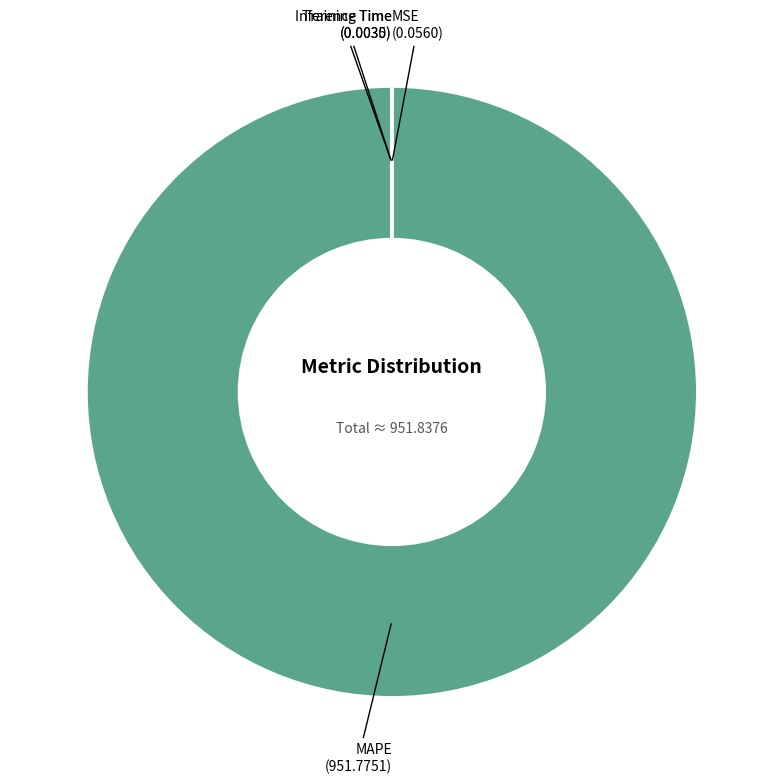

Does MAPE represent more than half of the total?

Yes